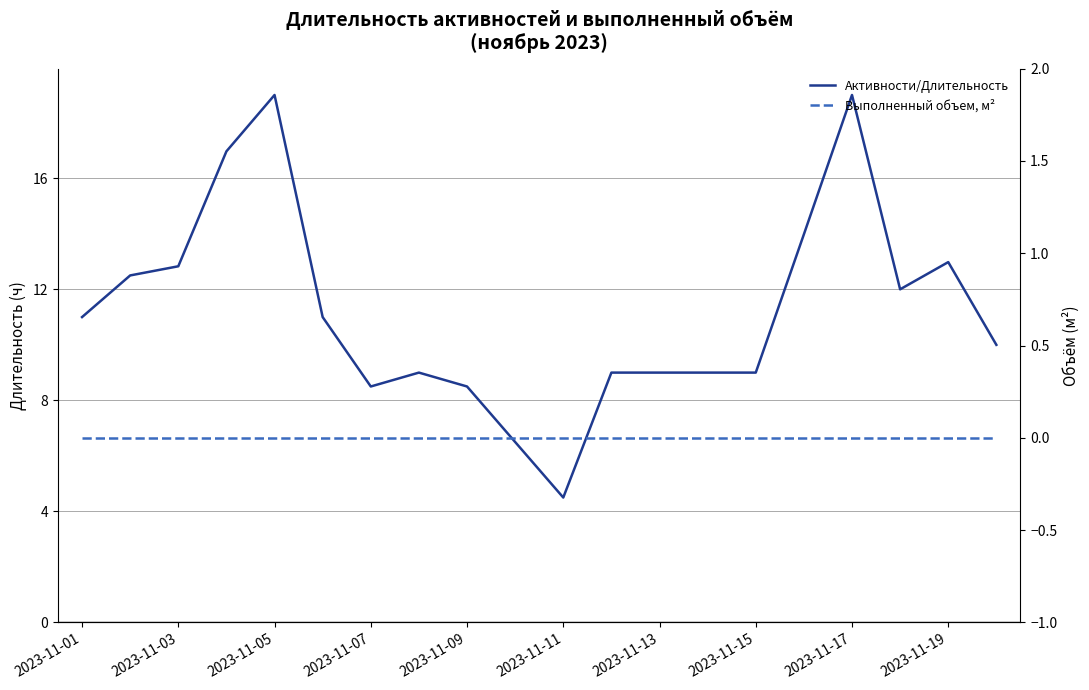

True or false: Активности/Длительность and Выполненный объем, м² intersect in this chart.

False